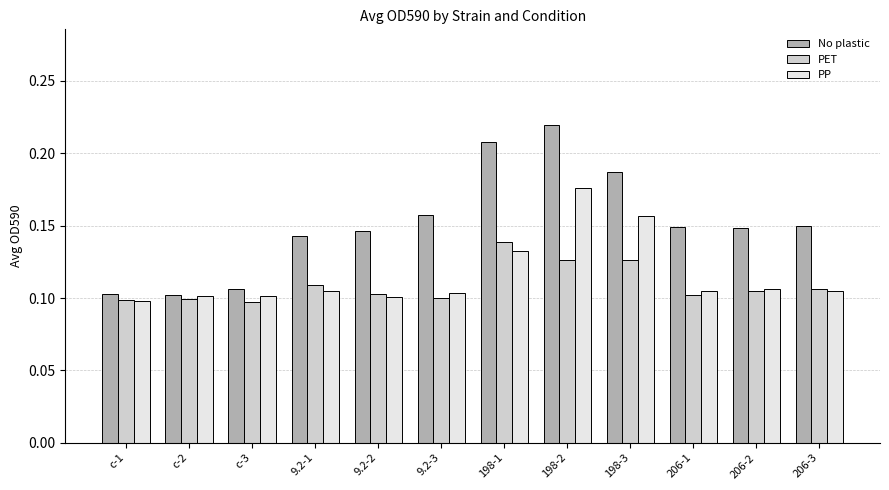

How many PET values are between 0 and 1?

12